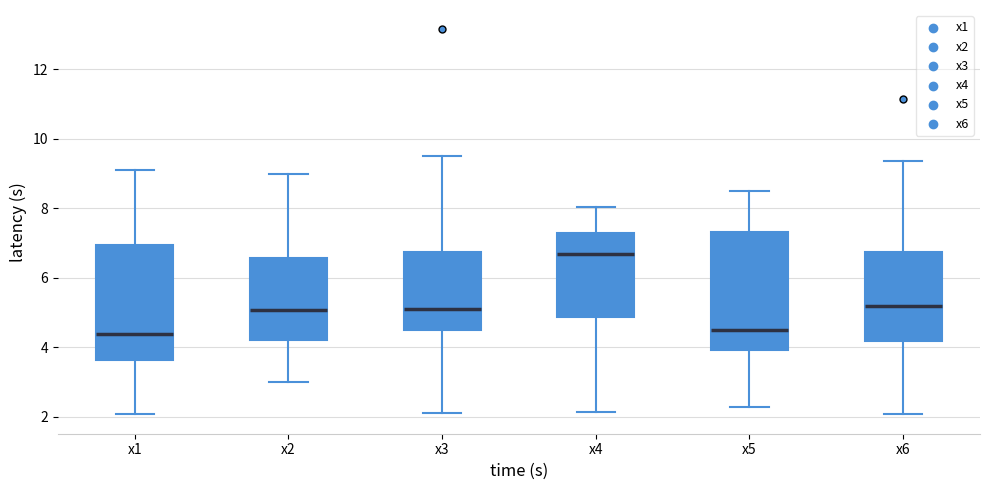

Where does the median line of the box for x1 sit on the y-axis? The values are not printed on the chart, so give them approximately, as read against the axis.

4.4